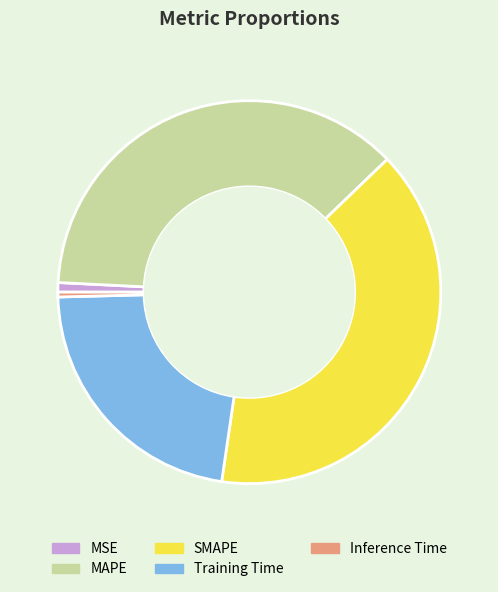

Is MAPE the majority of the pie?

No